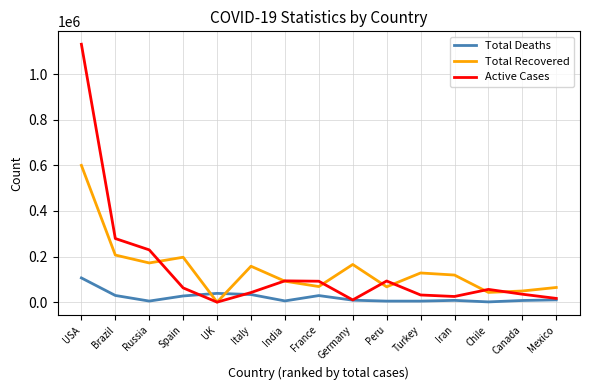

At which category is the sum across all series the highest?

USA